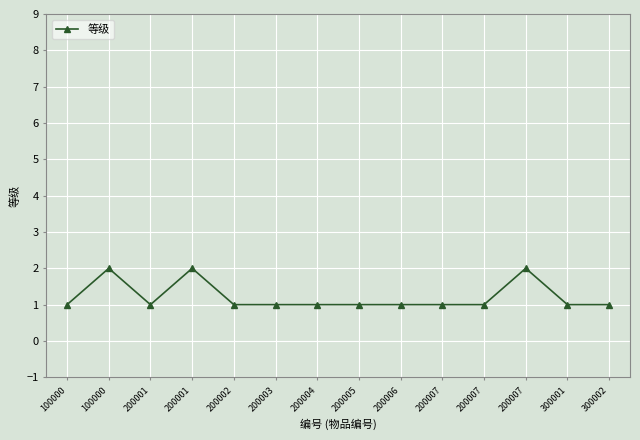

Which category has the highest value across all series?

100000